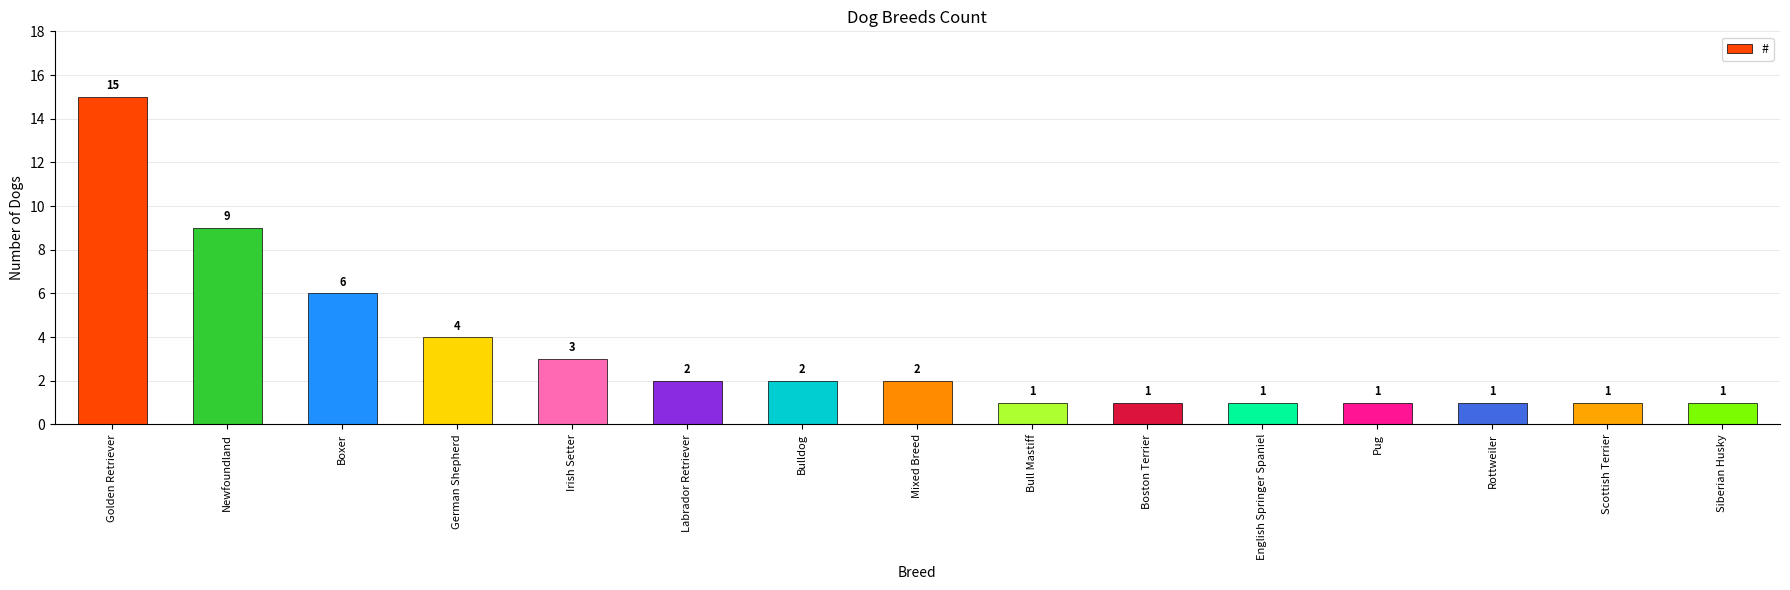

What is the change in value from Boxer to Boston Terrier?

-5